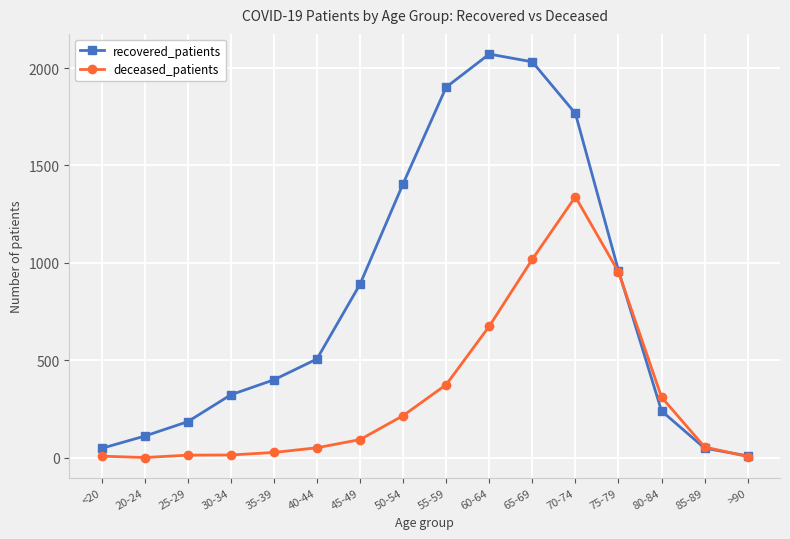

Which series has the largest range (max minus min)?

recovered_patients